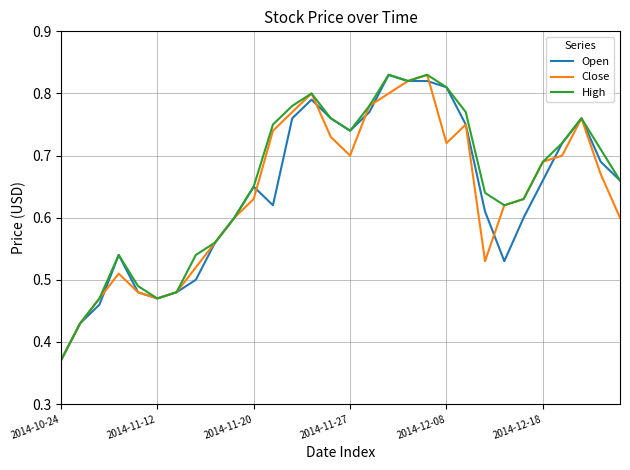

Is this an area chart (filled region under the line)?

No